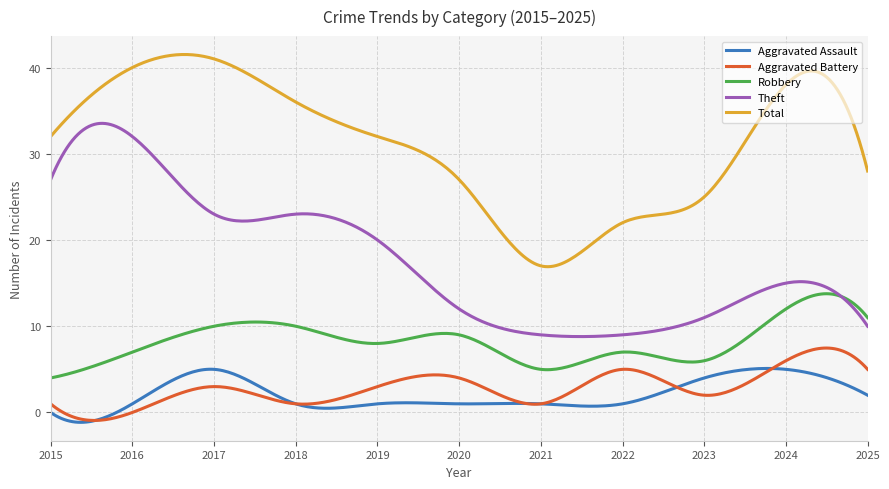

List the series in order of their peak value, highest first.

Total, Theft, Robbery, Aggravated Battery, Aggravated Assault